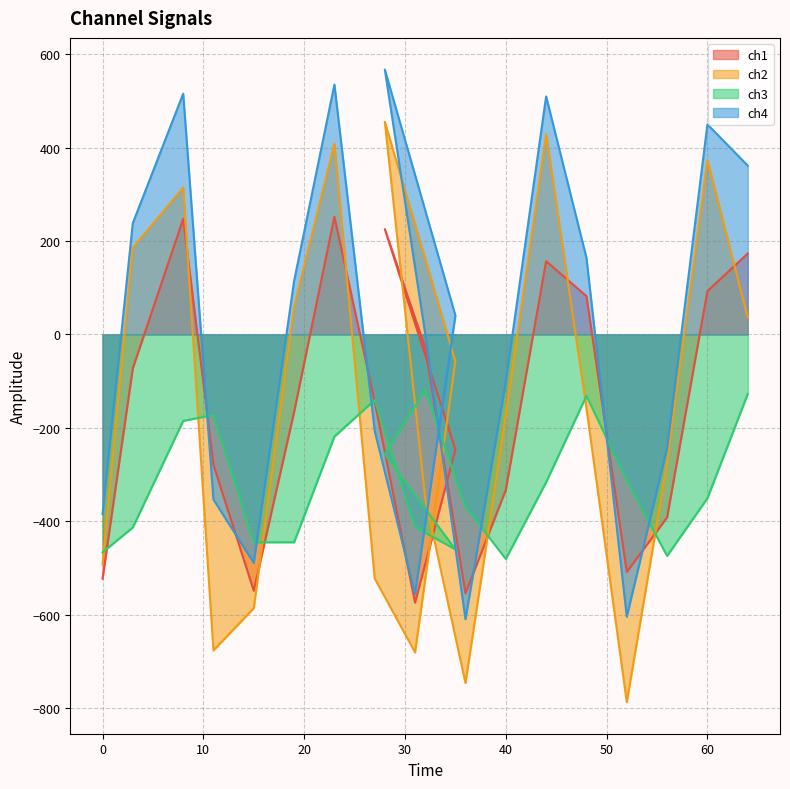

What is the smallest value displayed?

-787.6